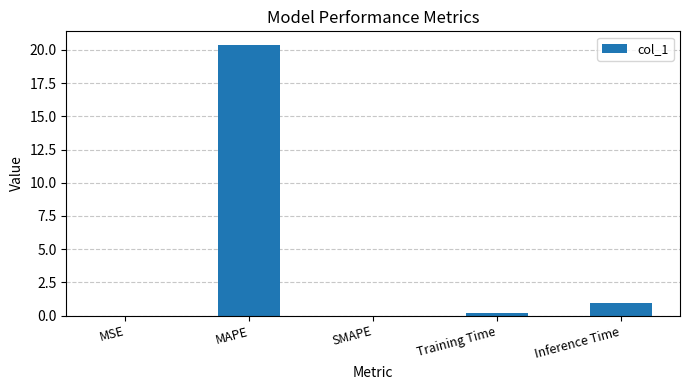

Which has a higher value, MSE or Inference Time?

Inference Time